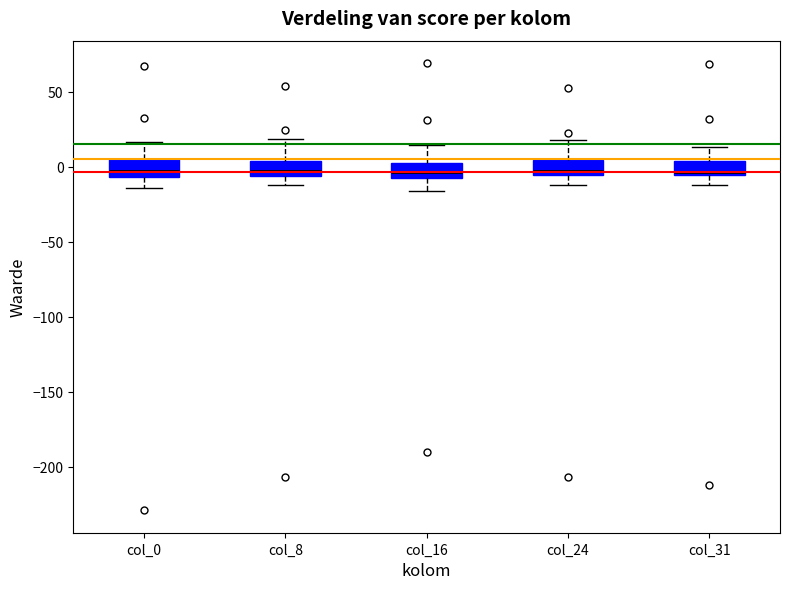

Reading left to right, read every box against the y-axis: the position of its median line, the range the box covers, and the ends of its whiskers. The values are not printed on the chart, so give them approximately, as read against the axis.

col_0: median -5 (inside the box), box -5 to 5, whiskers -15 to 15
col_8: median -5 (just above the box's lower edge), box -5 to 5, whiskers -10 to 20
col_16: median -5 (inside the box), box -5 to 5, whiskers -15 to 15
col_24: median -5 (just above the box's lower edge), box -5 to 5, whiskers -10 to 20
col_31: median -5 (just above the box's lower edge), box -5 to 5, whiskers -10 to 15